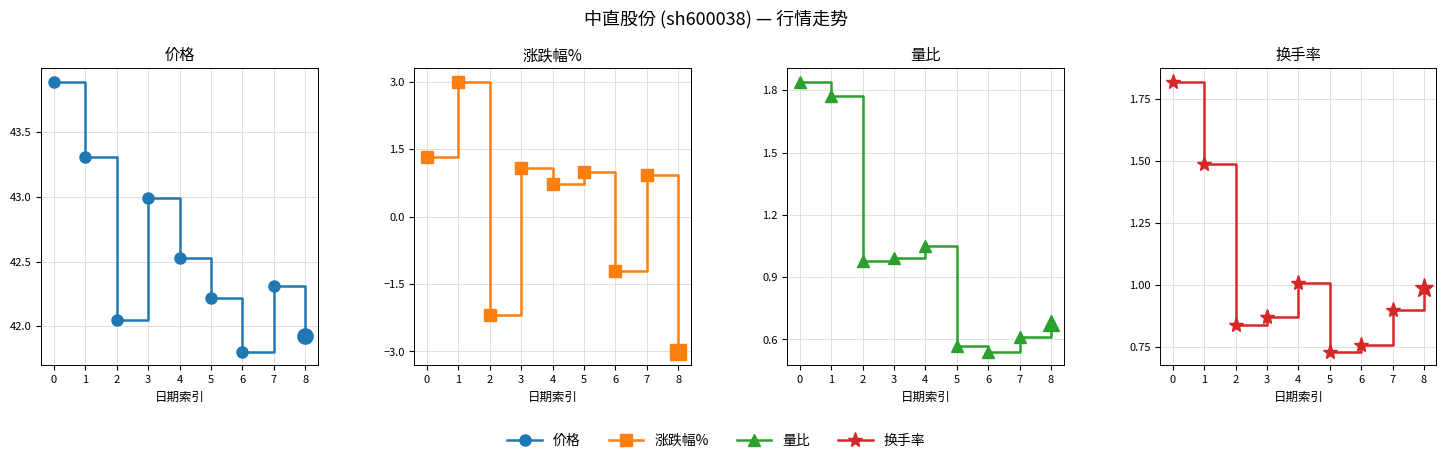

The 涨跌幅% series shows 0.3 at 7. True or false?

False